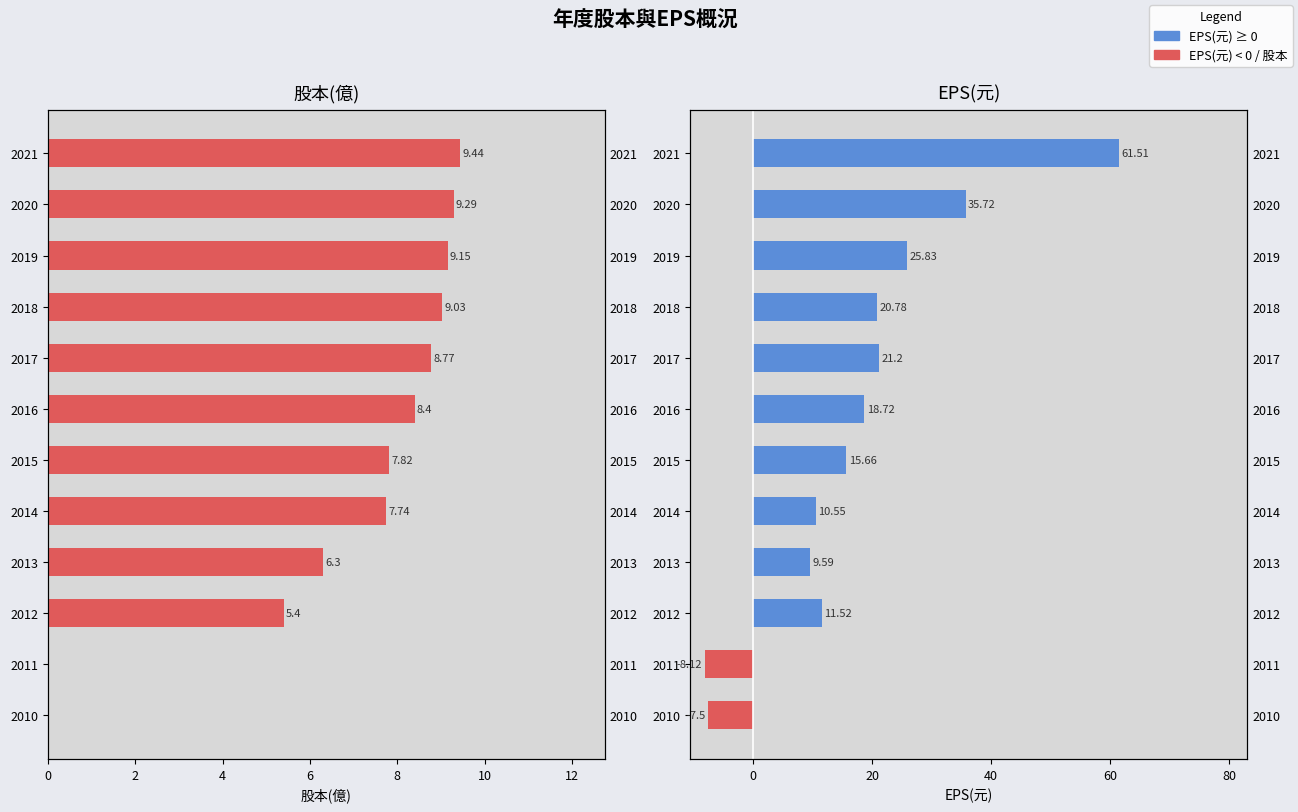

Does the chart contain any negative values?

Yes